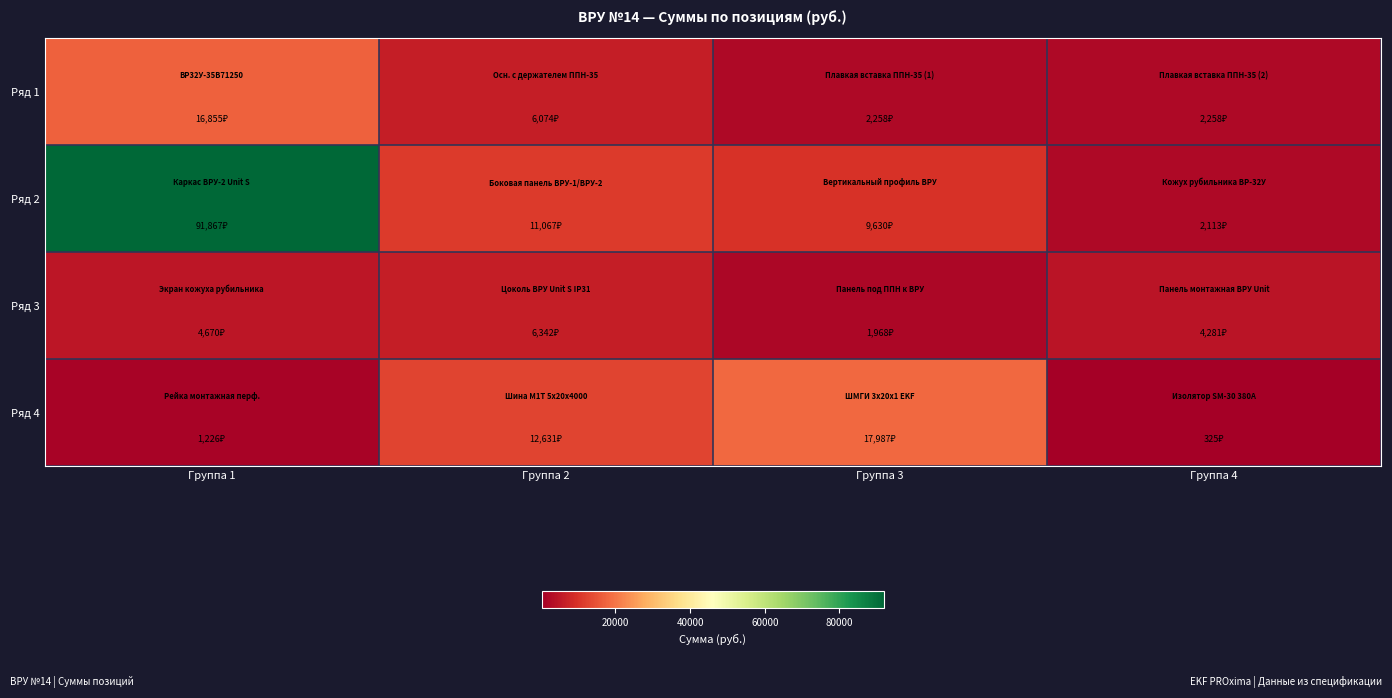

Which series changed the most between Группа 2 and Группа 3?

Ряд 4